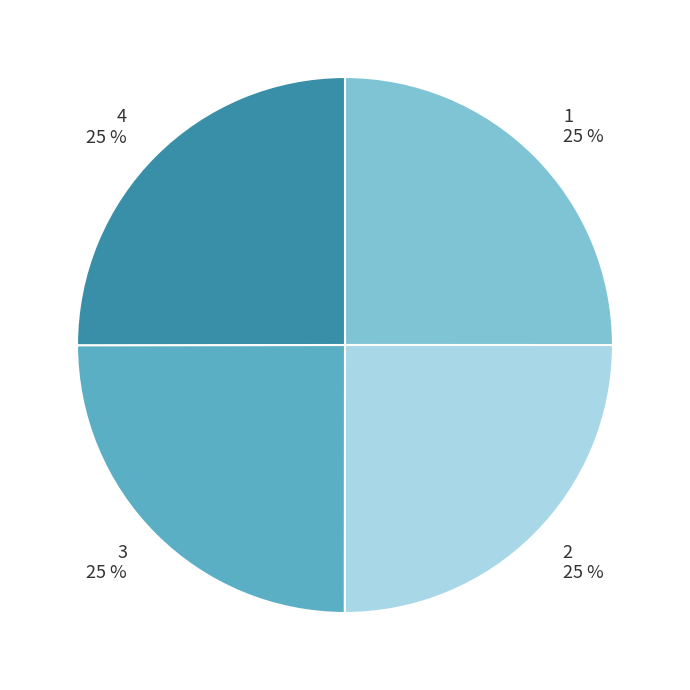

Is there any slice that represents more than half of the pie?

No